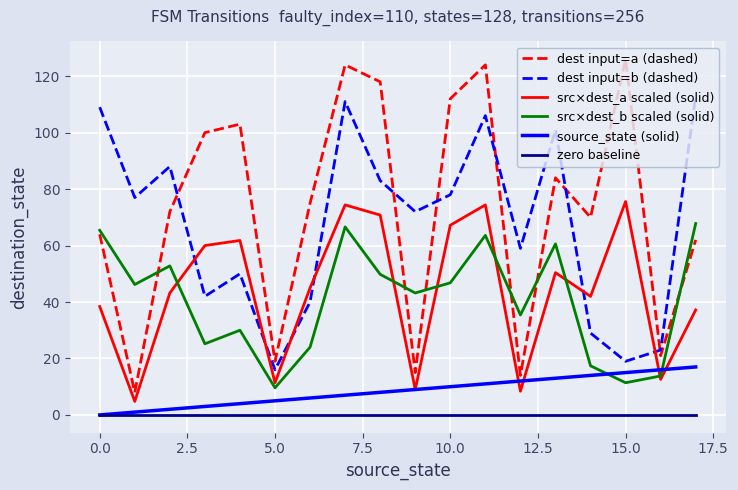

List the series in order of their peak value, highest first.

dest input=a (dashed), dest input=b (dashed), src×dest_a scaled (solid), src×dest_b scaled (solid), source_state (solid), zero baseline